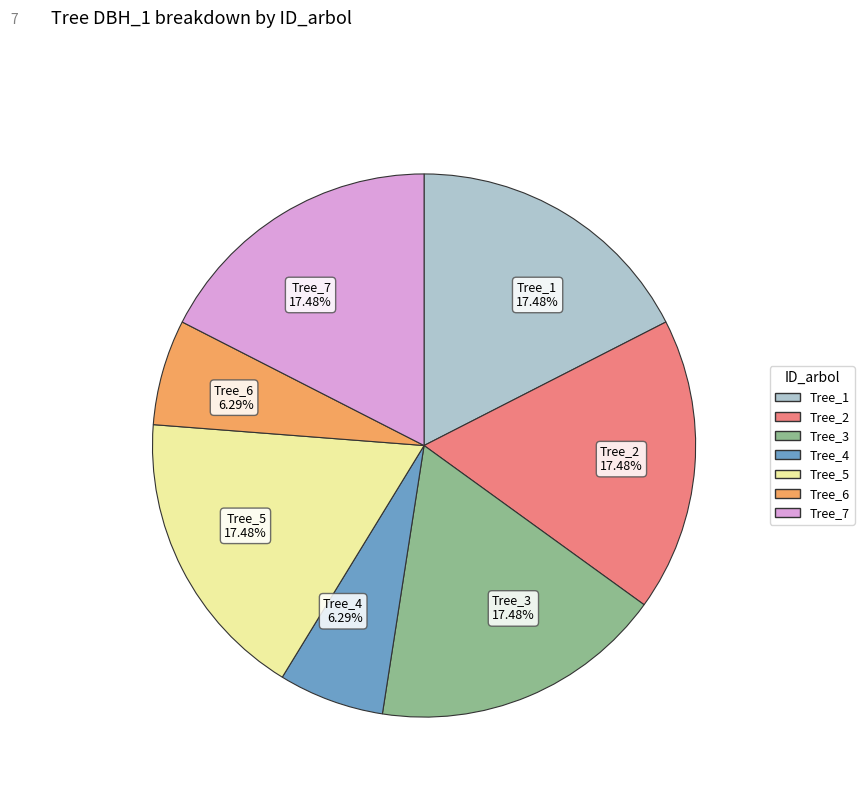

Is there any slice that represents more than half of the pie?

No